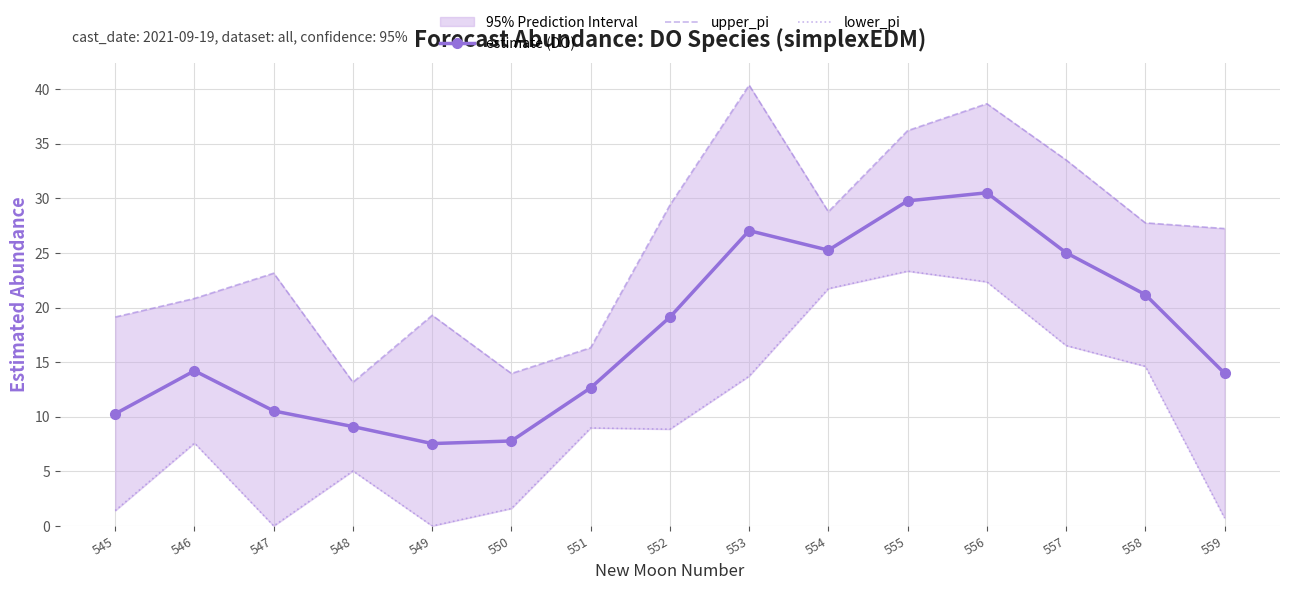

Which has a higher value, 548 or 546?

546